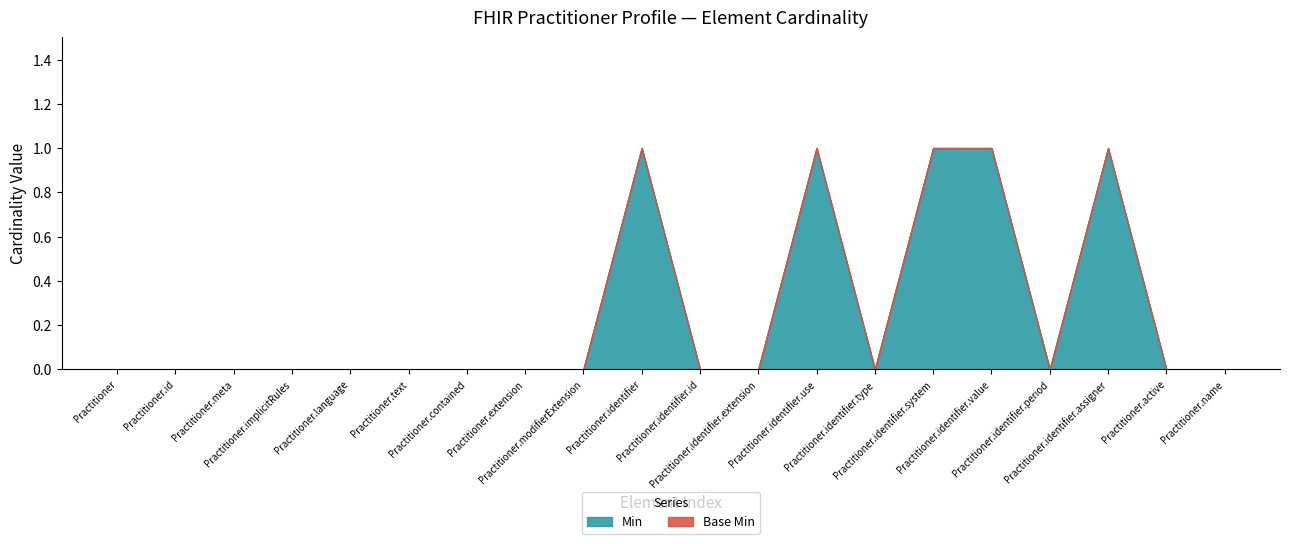

Count the number of categories in the chart.

20